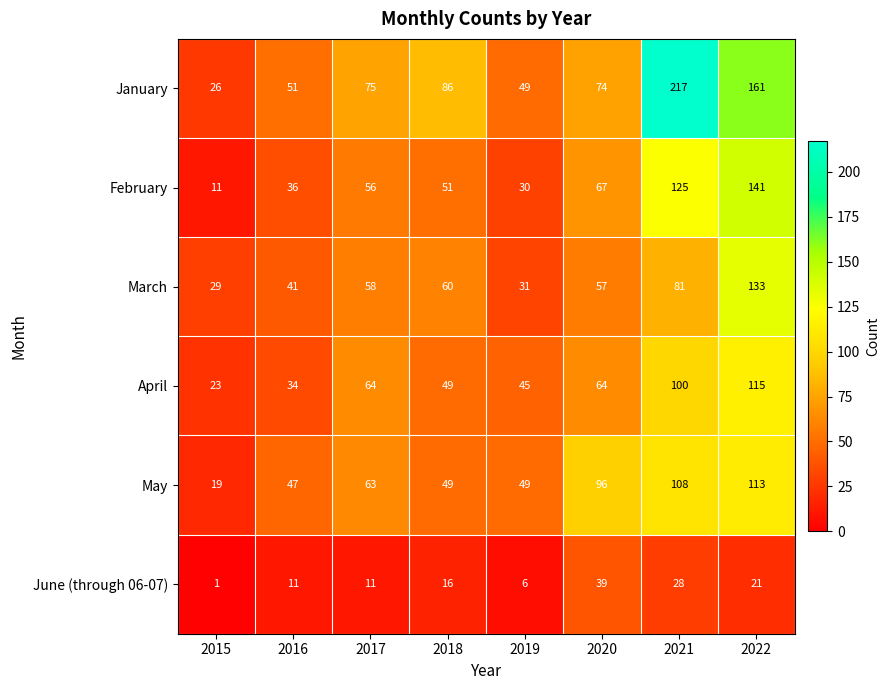

The March series shows 41 at 2016. True or false?

True